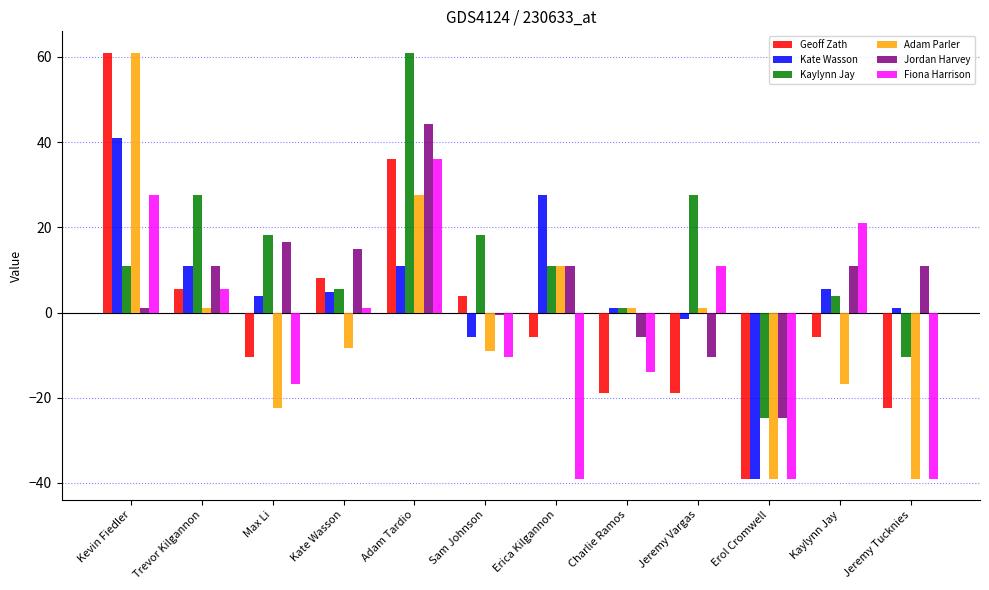

What is the spread (max minus min) of values at Trevor Kilgannon?

26.7